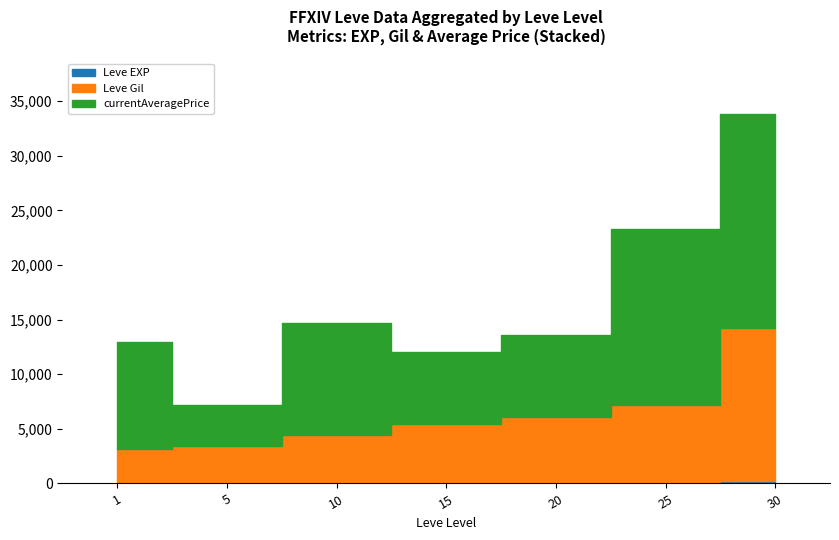

Read the Leve EXP value at 10, to the nearest 5.

15